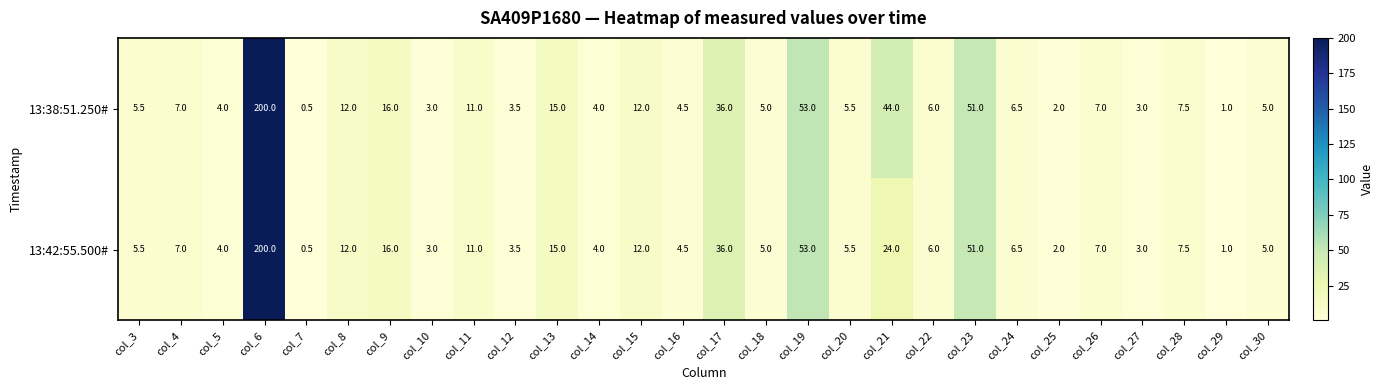

What is the average value of the 13:38:51.250# series?

18.9